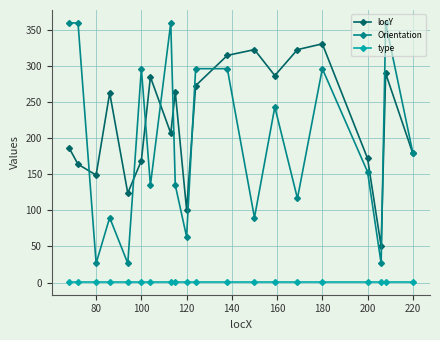

What is the value of the Orientation point at the 17th from the left?

153.4